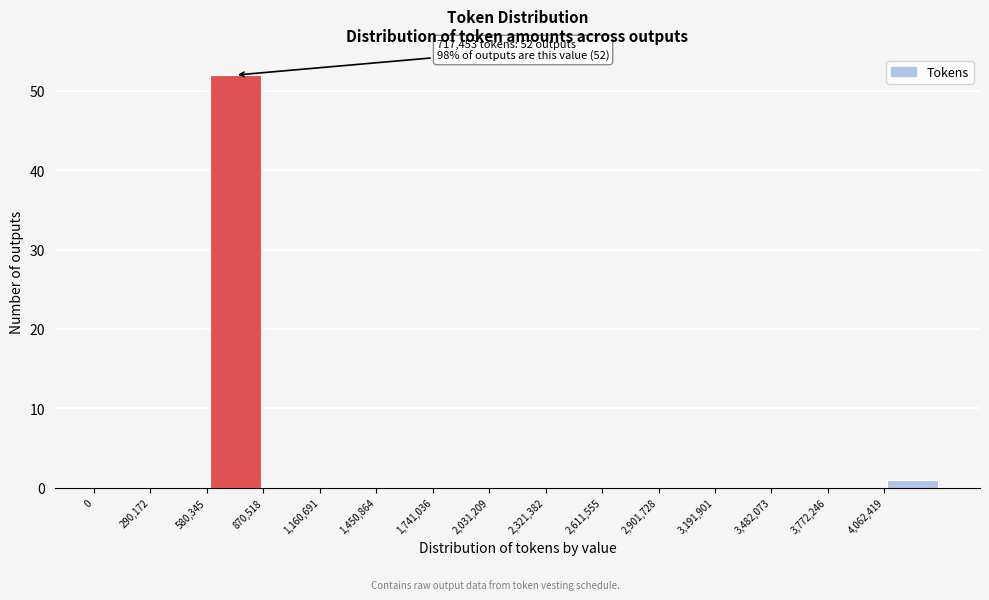

Over which range of the x-axis is the bar tallest?

600000 to 850000